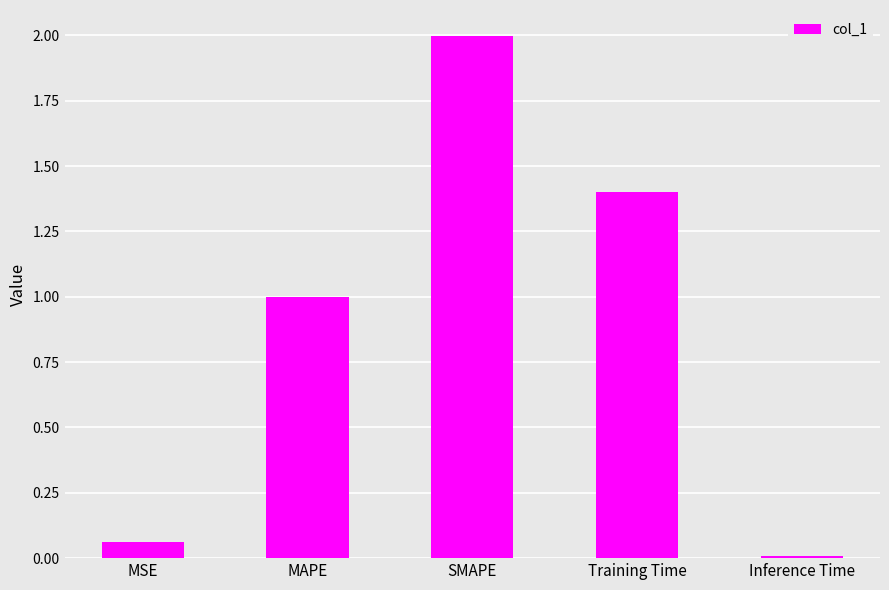

True or false: the data shows 2.0 at SMAPE.

True